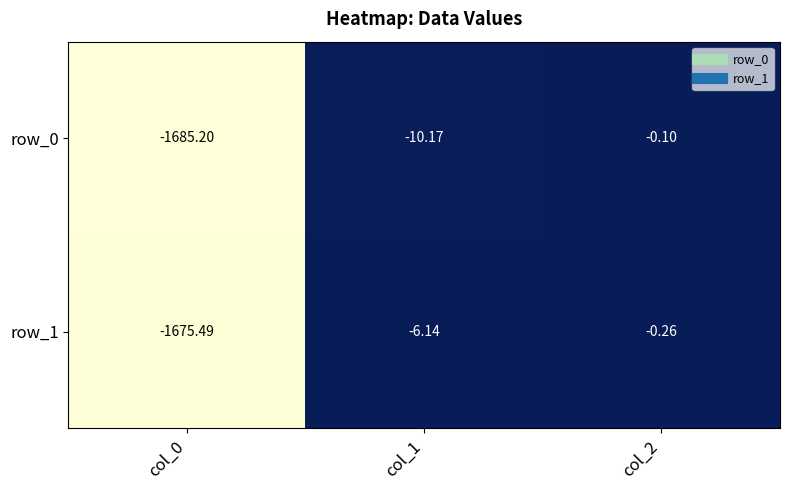

Between col_0 and col_1, which series saw the biggest shift?

row_0